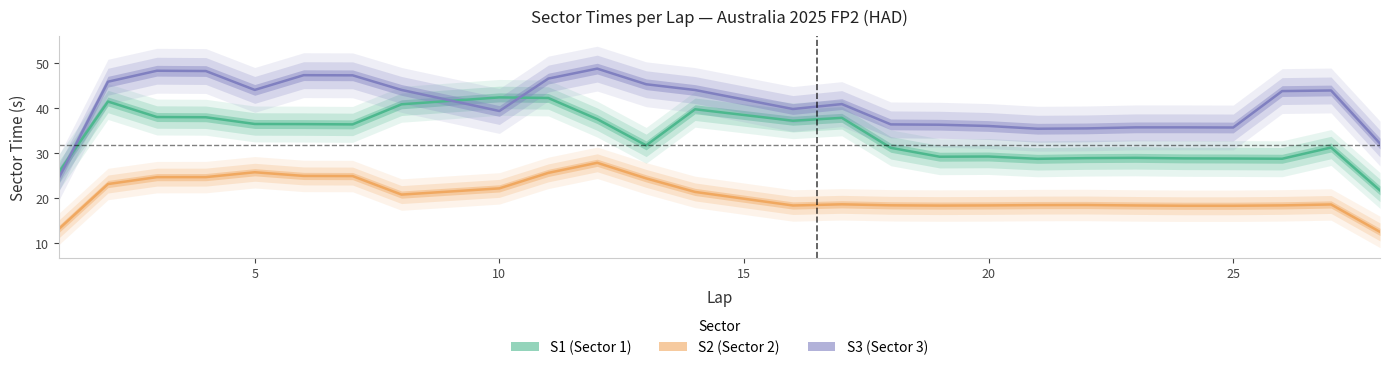

How many interior local peaks does the S1 series have?

7